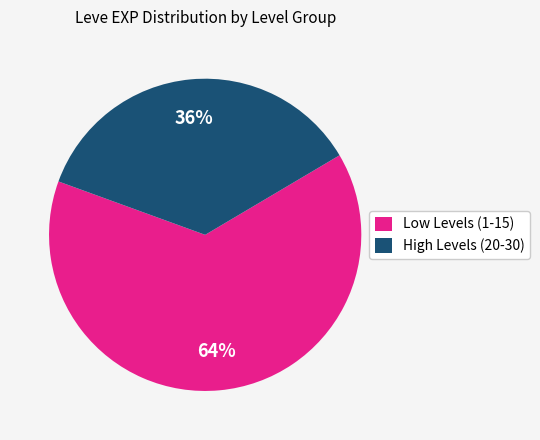

Rank the categories by value from lowest to highest.

High Levels (20-30), Low Levels (1-15)